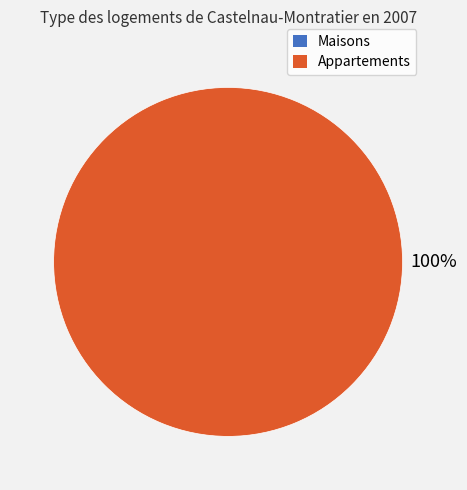

To the nearest percent, what is the difference between the largest and smallest slice percentages?

100%